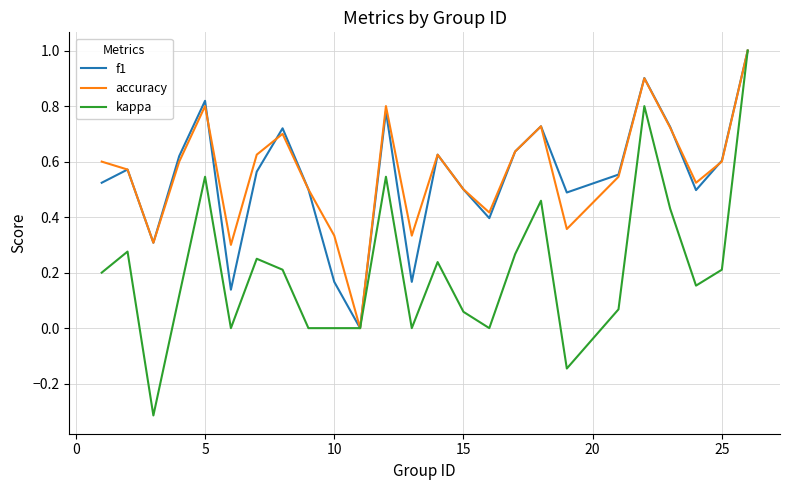

What is the maximum value shown in the chart?

1.0